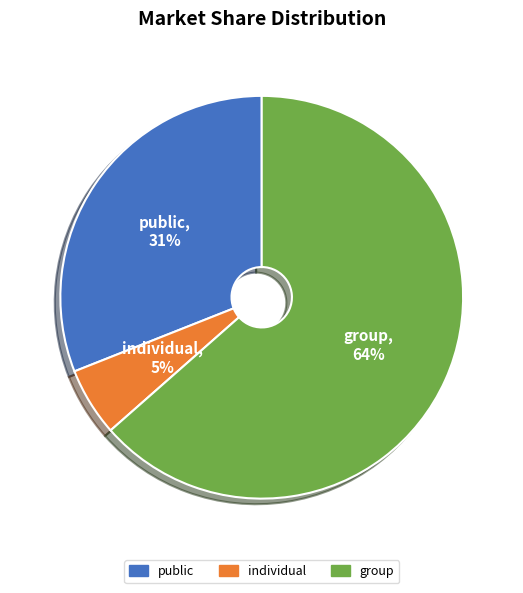

True or false: group accounts for 52% of the total.

False